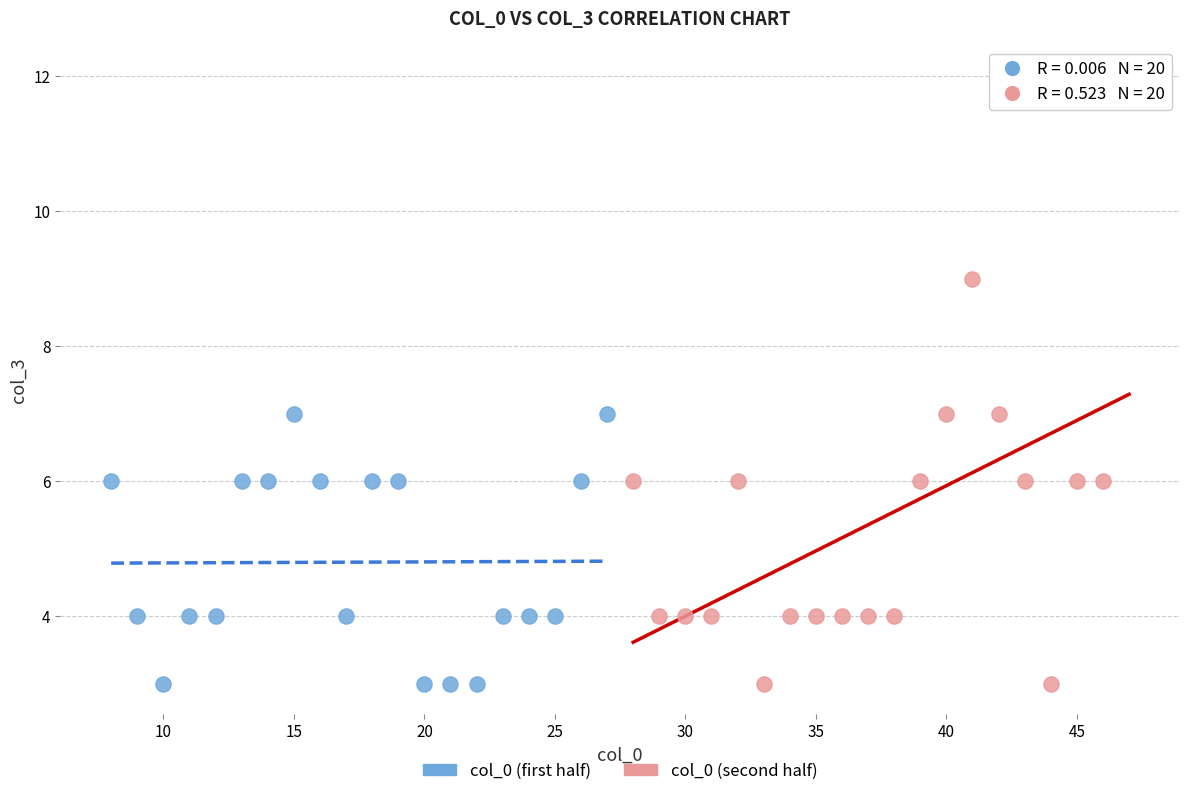

Which series has the widest spread of Y values?

col_0 (second half)